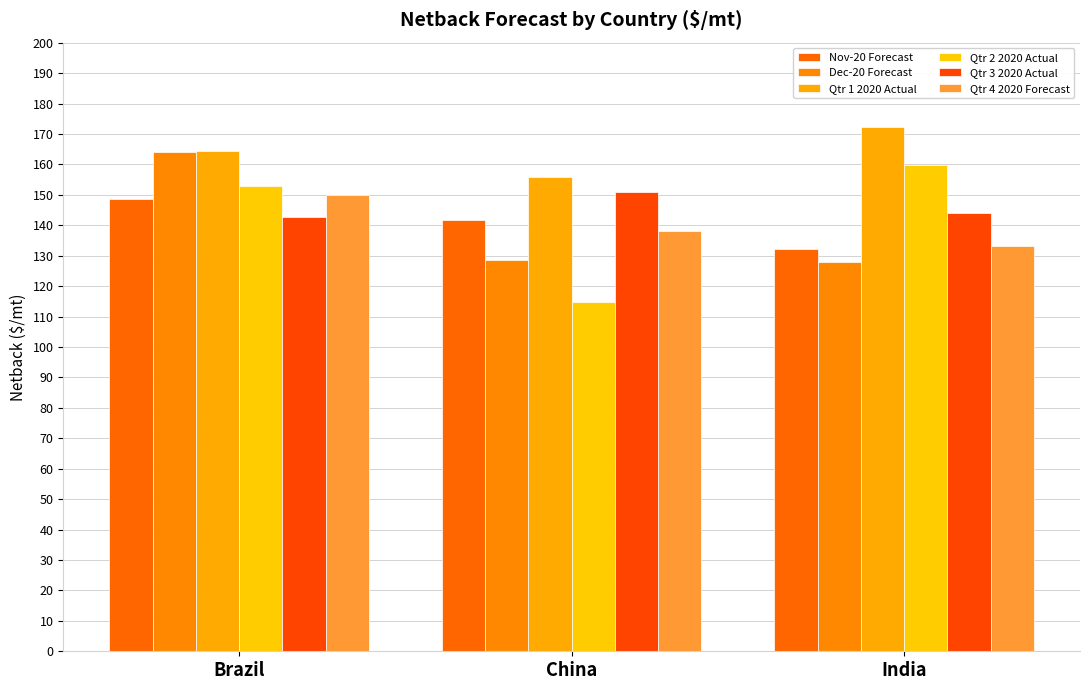

Which category has the highest value in the Qtr 1 2020 Actual series?

India